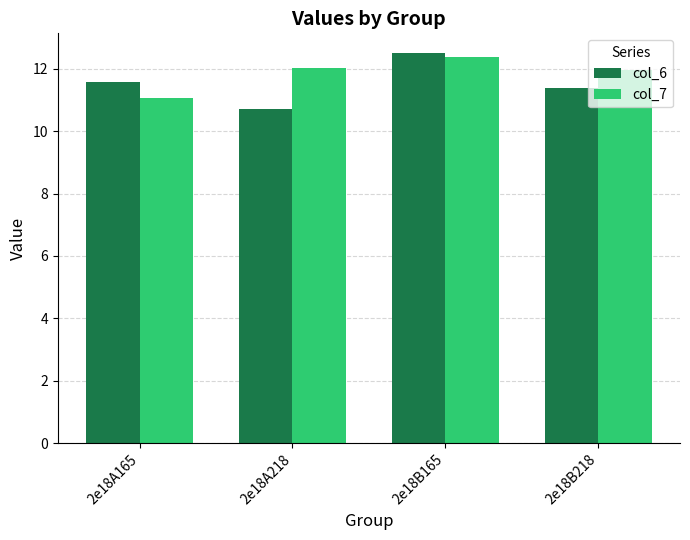

What is the label of the 3rd bar from the left?

2e18B165